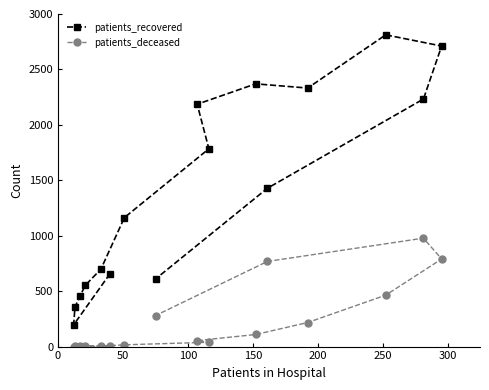

Which series has the largest total across all categories?

patients_recovered